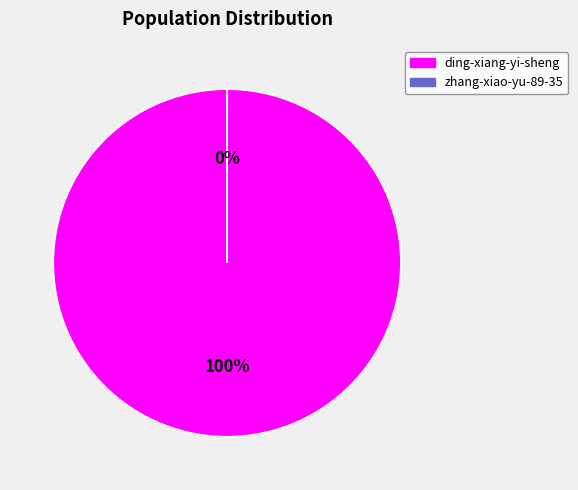

True or false: ding-xiang-yi-sheng accounts for 100% of the total.

True